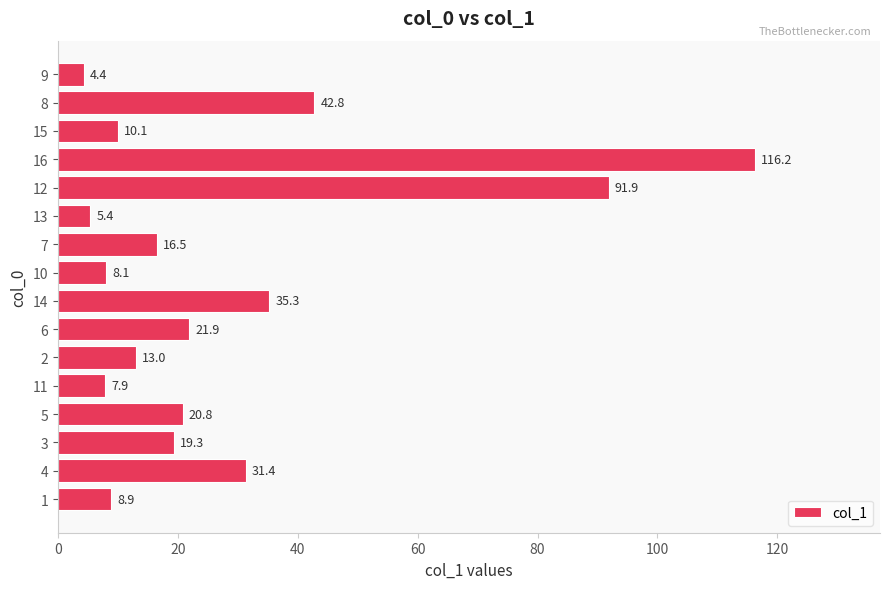

Rank the categories by value from highest to lowest.

16, 12, 8, 14, 4, 6, 5, 3, 7, 2, 15, 1, 10, 11, 13, 9